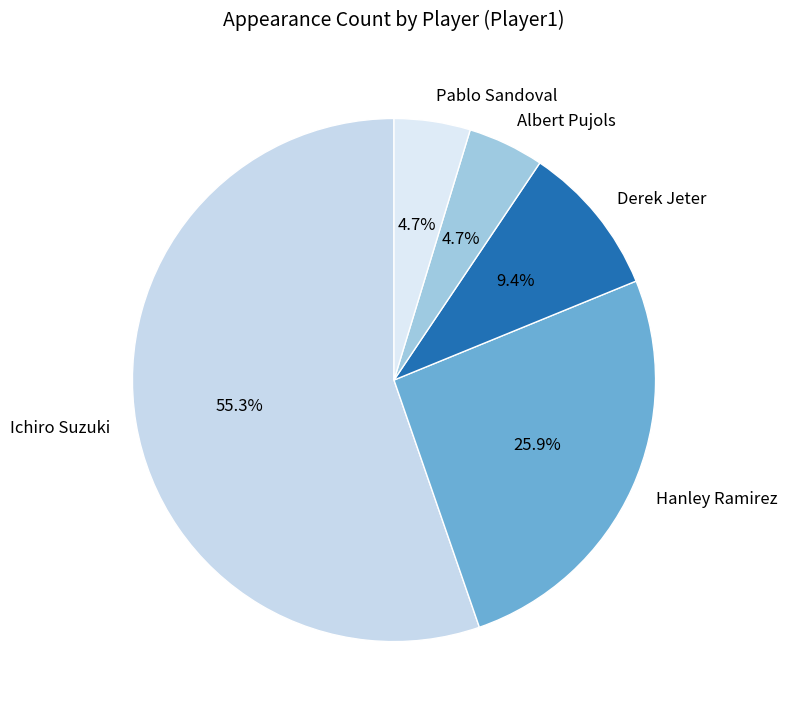

Approximately how many times larger is the value at Ichiro Suzuki compared to Derek Jeter?

5.9